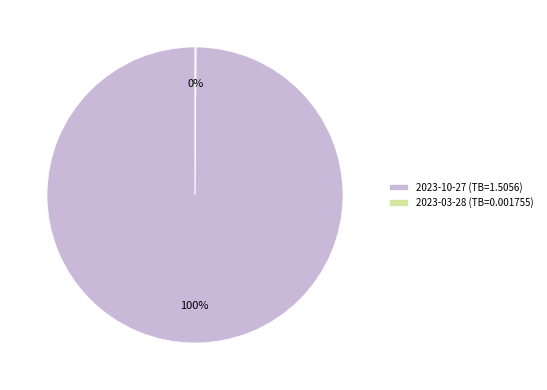

Does any single category account for the majority?

Yes